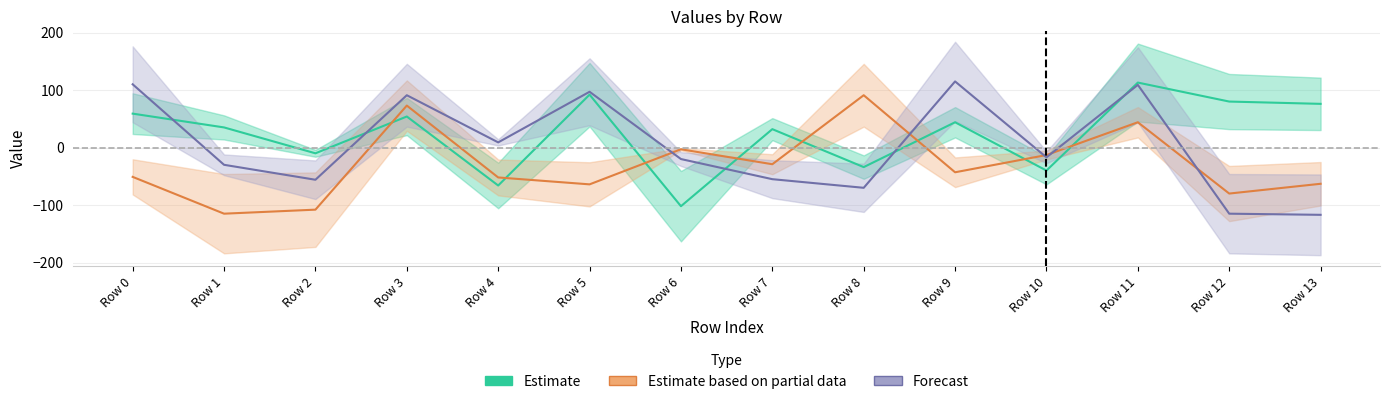

At how many categories does at least one series exceed 34?

9